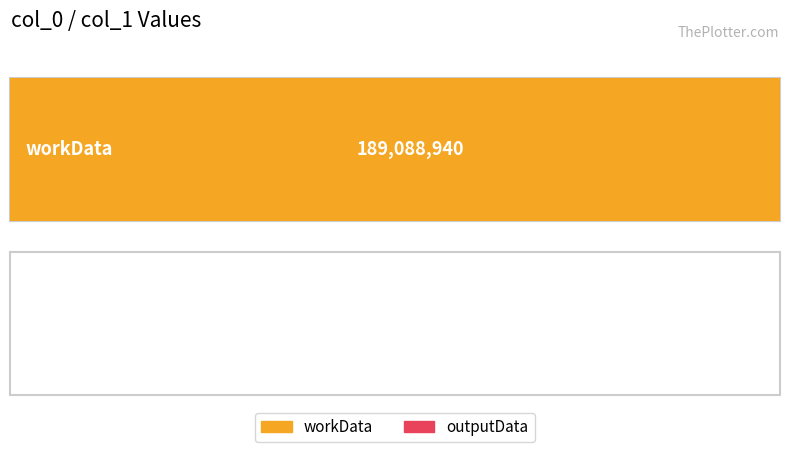

What is the greatest value displayed?

189088940